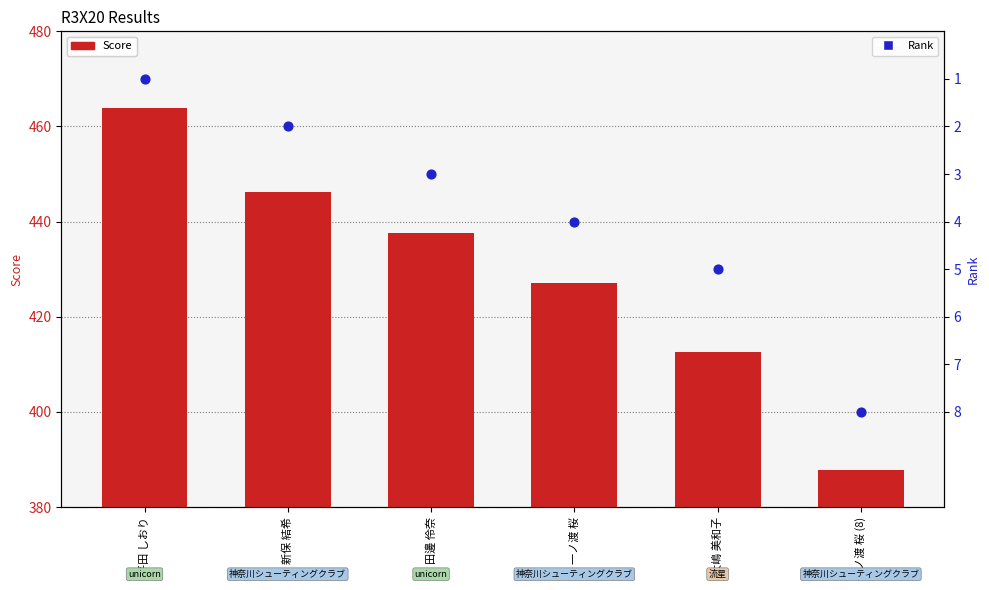

What is the total value across all series at 田邊 伶奈?

440.7